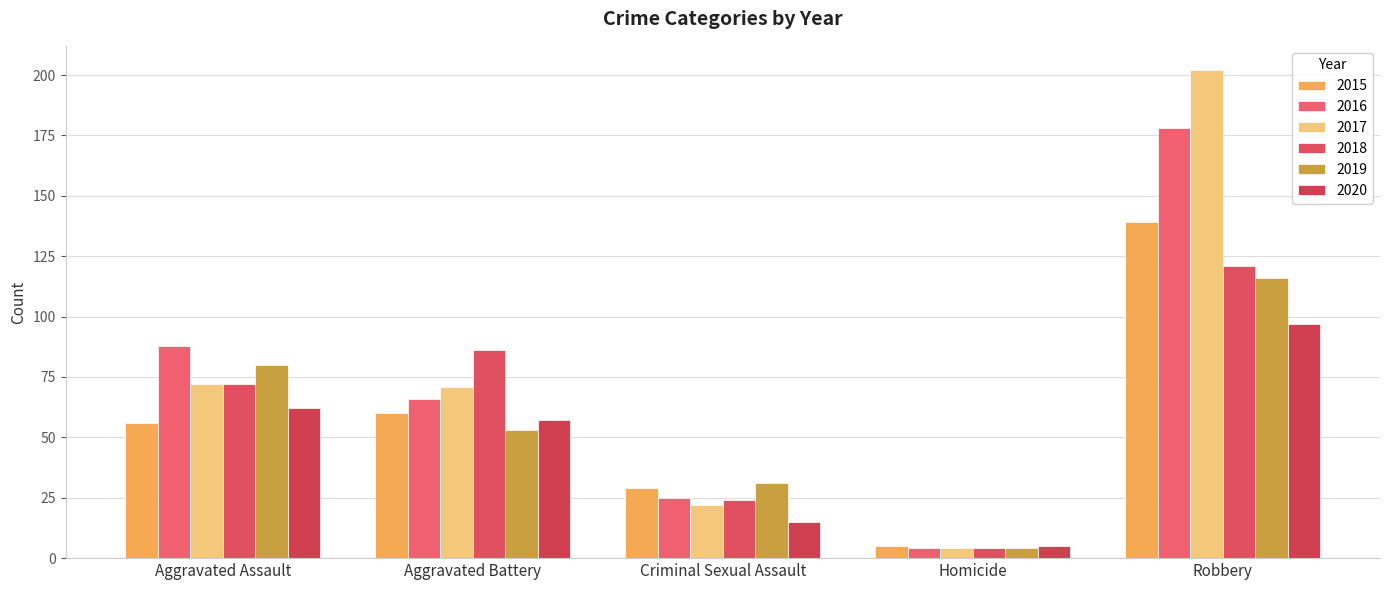

At which category is the sum across all series the highest?

Robbery